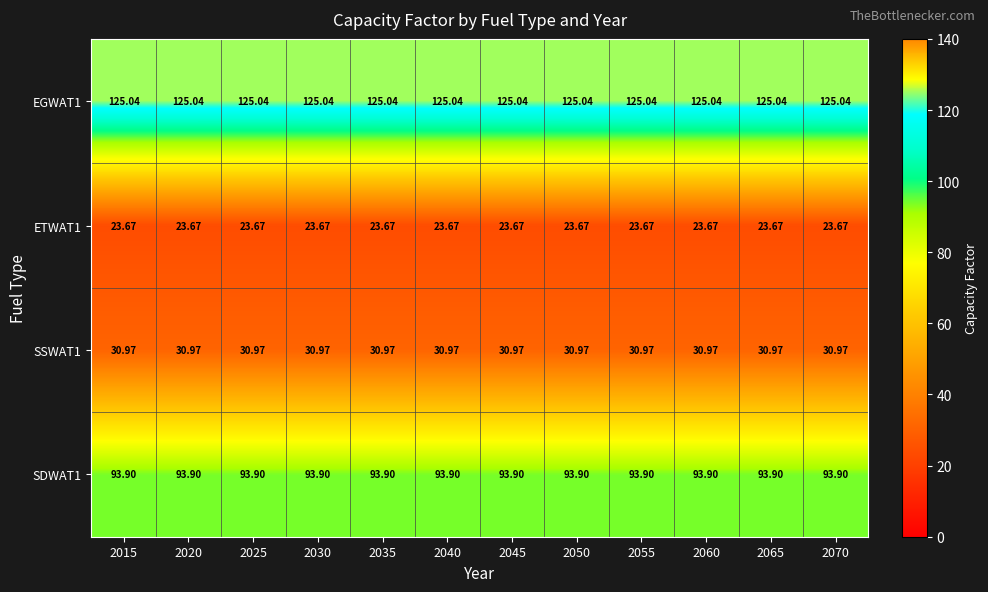

Is the value of ETWAT1 at 2015 greater than the value of EGWAT1 at 2030?

No